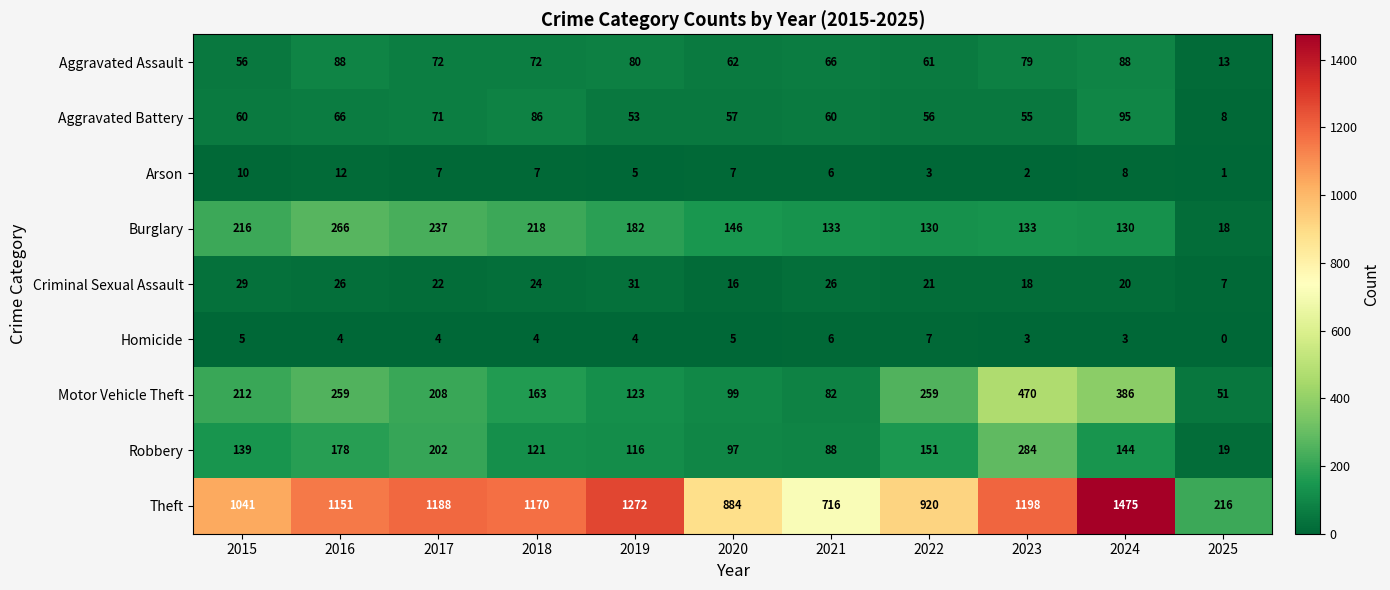

Which category has the lowest value in the Motor Vehicle Theft series?

2025